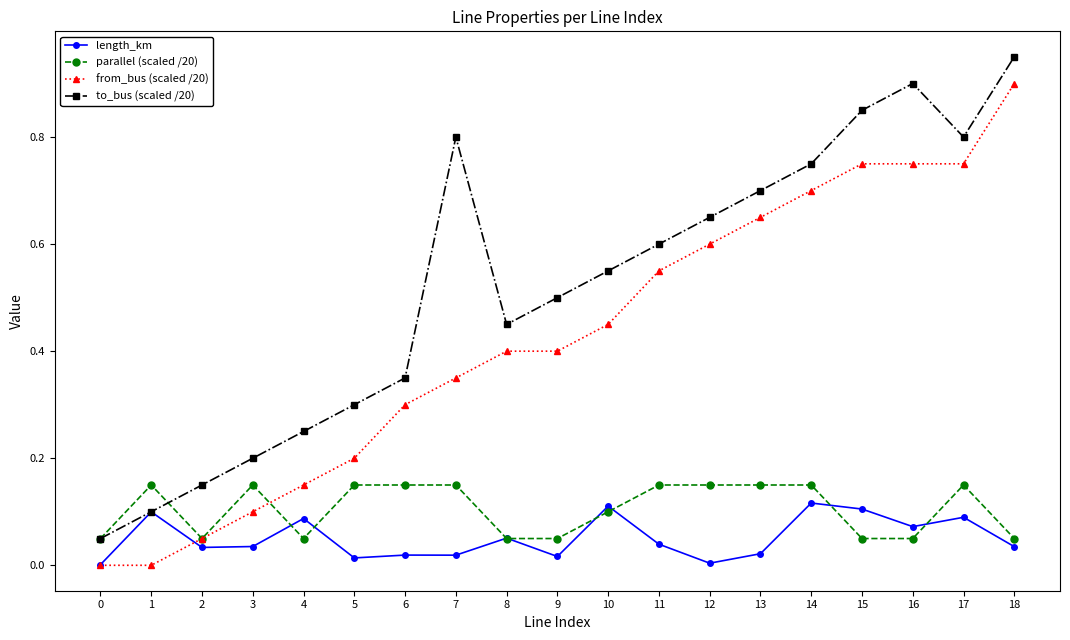

The value of from_bus (scaled /20) at 7 is 0.1. True or false?

False